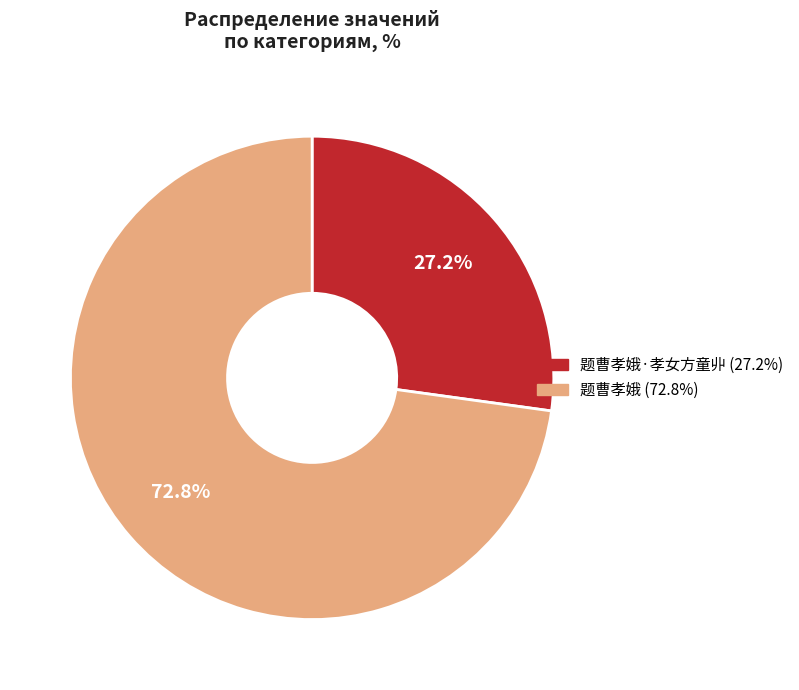

How many segments does this pie chart have?

2